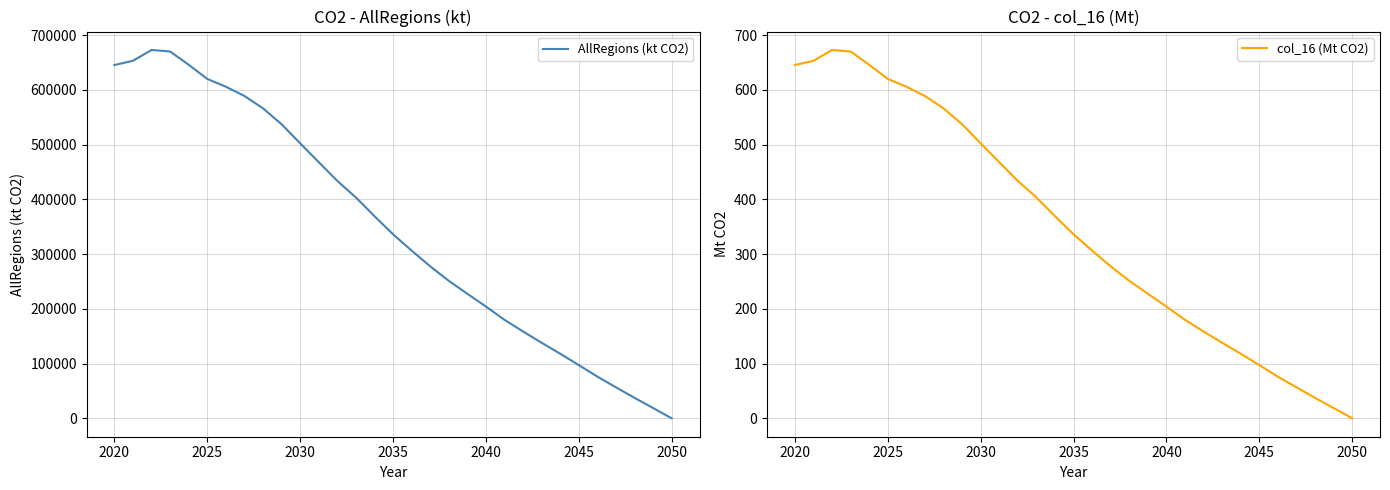

Which series has the widest spread of values?

AllRegions (kt CO2)